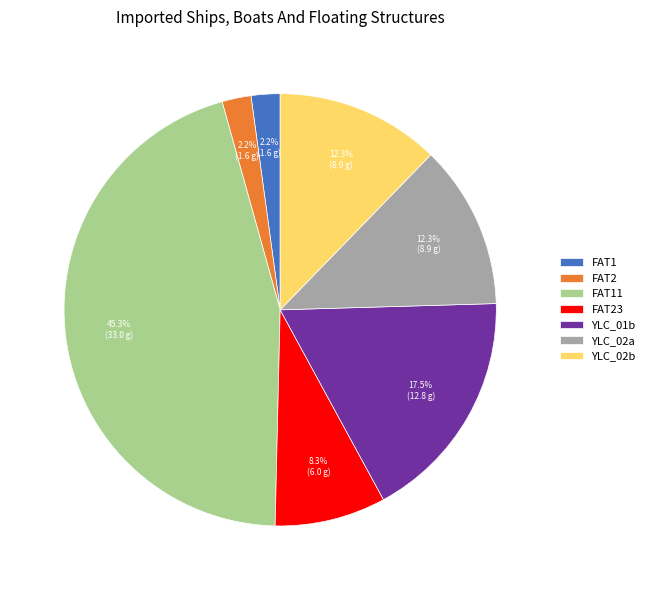

Is the sum of FAT11 and YLC_02b greater than half?

Yes